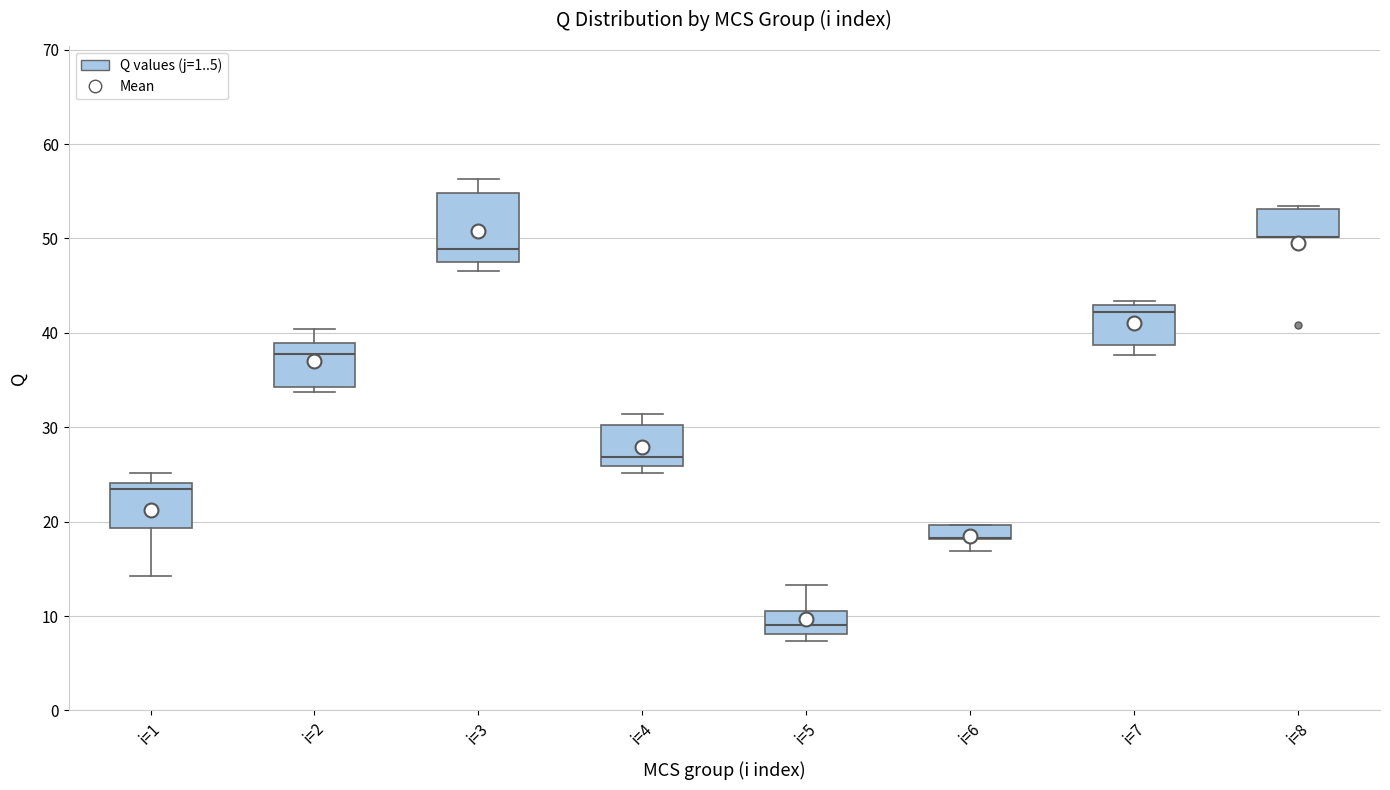

Which box is the tallest, from its lower edge to its upper edge?

i=3